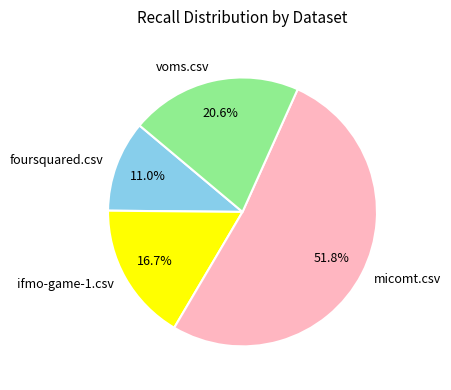

Is it true that foursquared.csv is 11% of the pie?

True